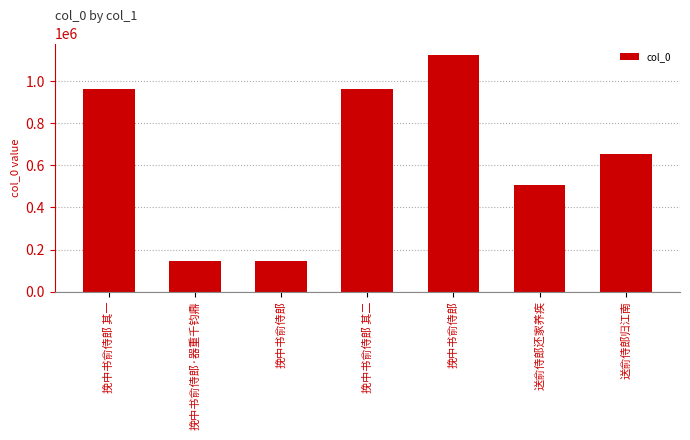

What is the approximate value at 挽中书俞侍郎·器重千钧鼎?

144577